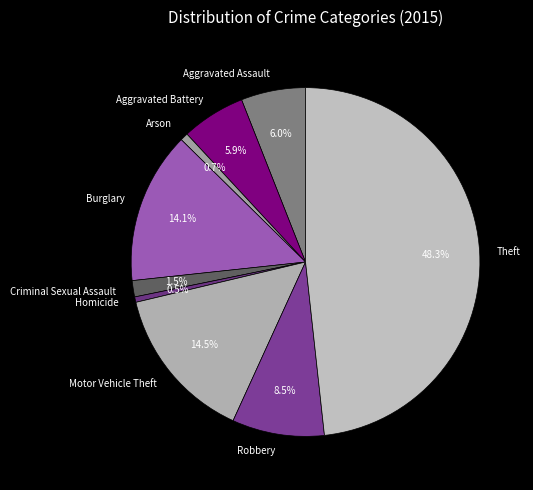

True or false: Arson accounts for 1% of the total.

True